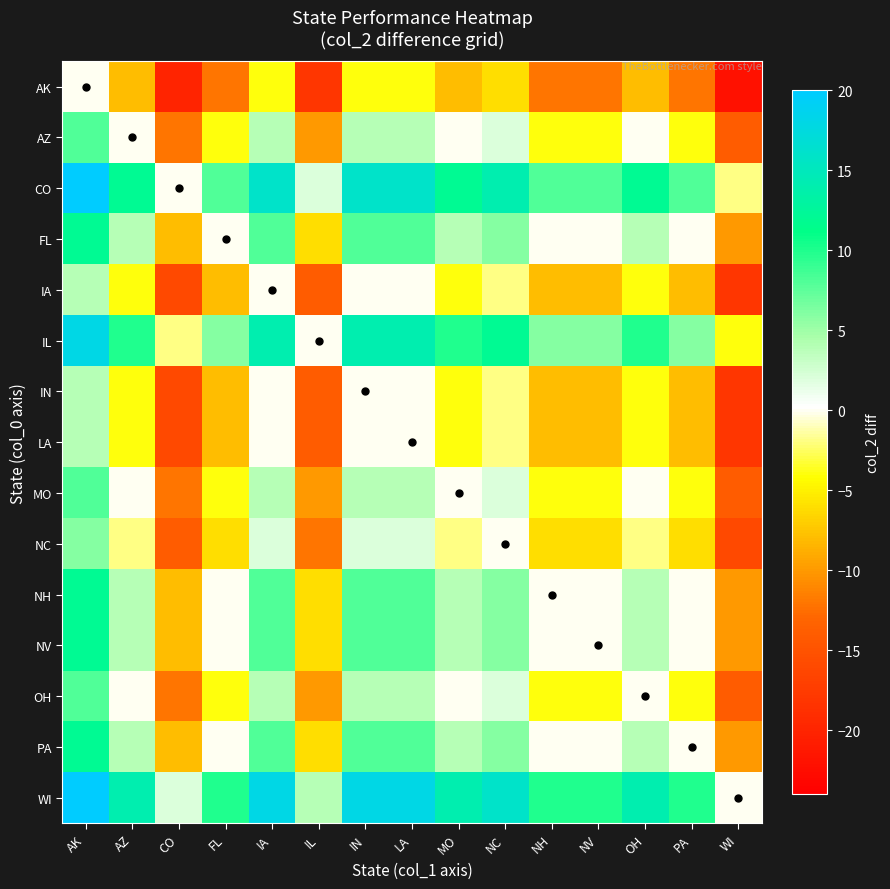

At NH, list the series in order from smallest to largest.

AK, IA, IN, LA, NC, AZ, MO, OH, FL, NH, NV, PA, IL, CO, WI